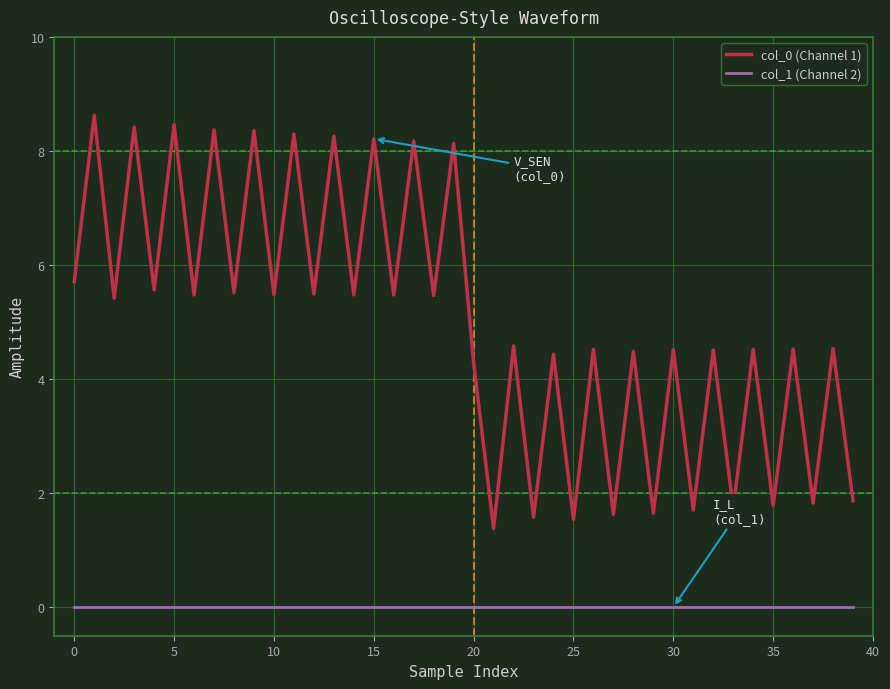

Rank the series by their average value, from highest to lowest.

col_0 (Channel 1), col_1 (Channel 2)